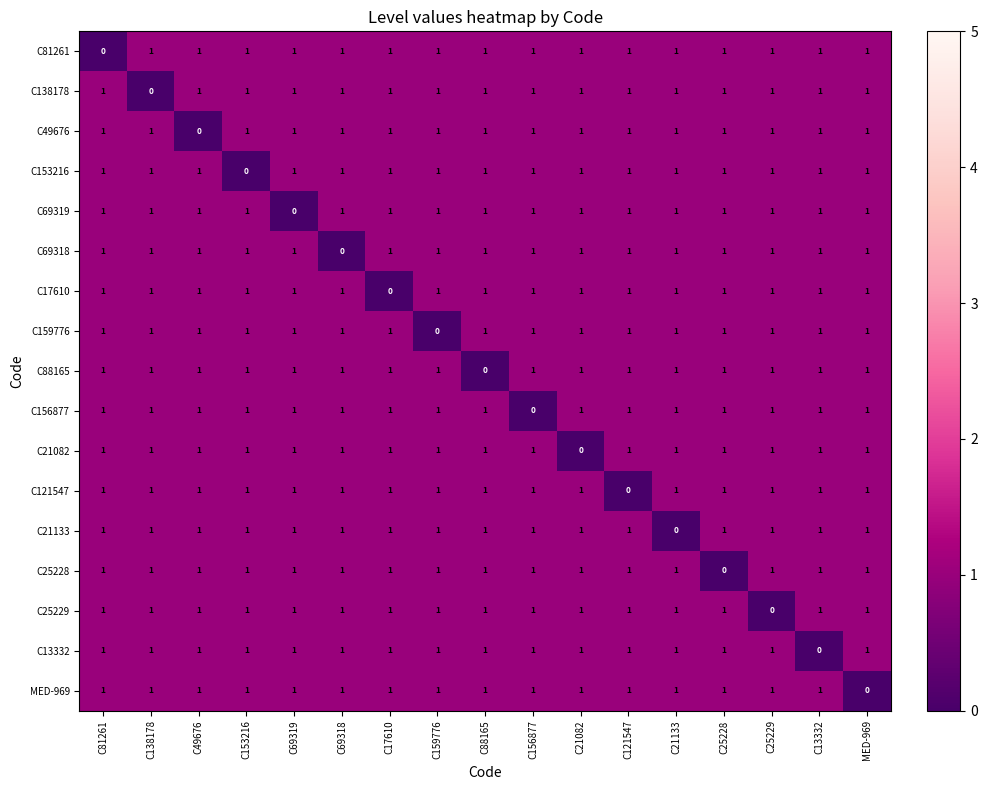

True or false: C138178 has a value of 1 at C88165.

True